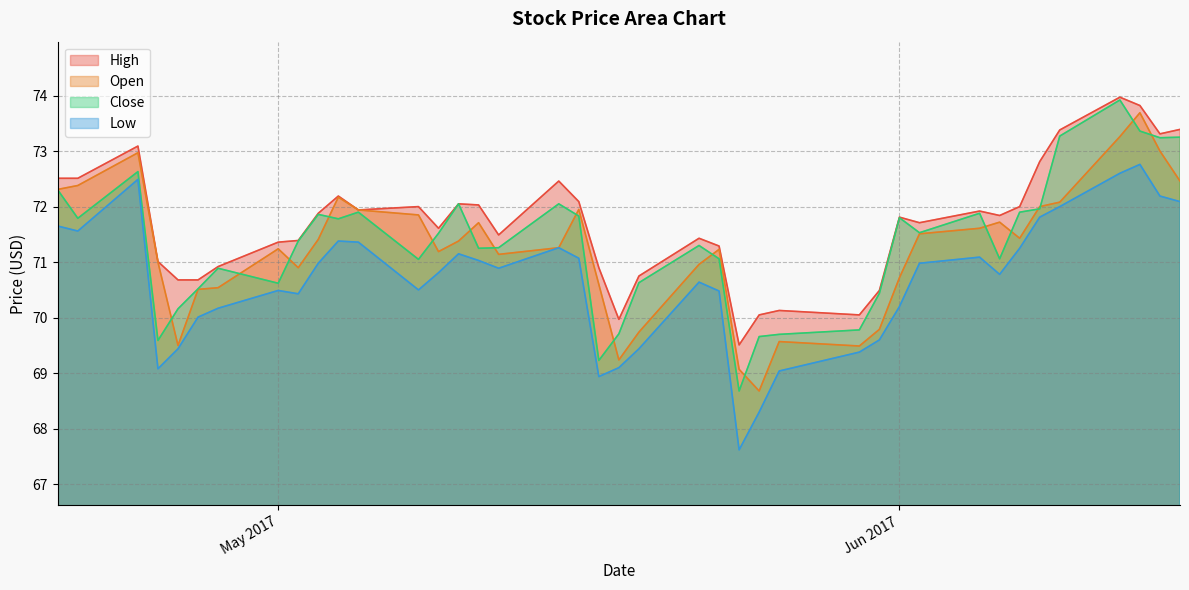

How many lines are shown in the chart?

4